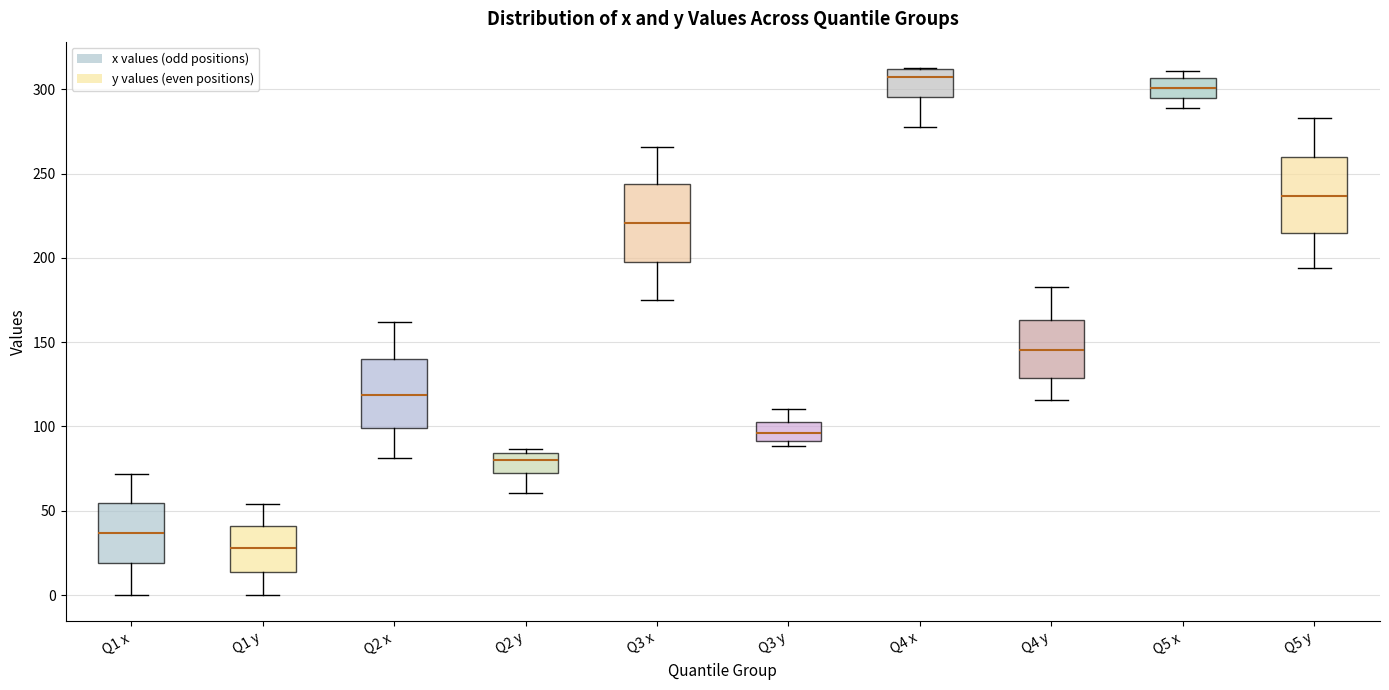

Where is the lower edge of the box for Q1 y on the y-axis? The values are not printed on the chart, so give them approximately, as read against the axis.

15